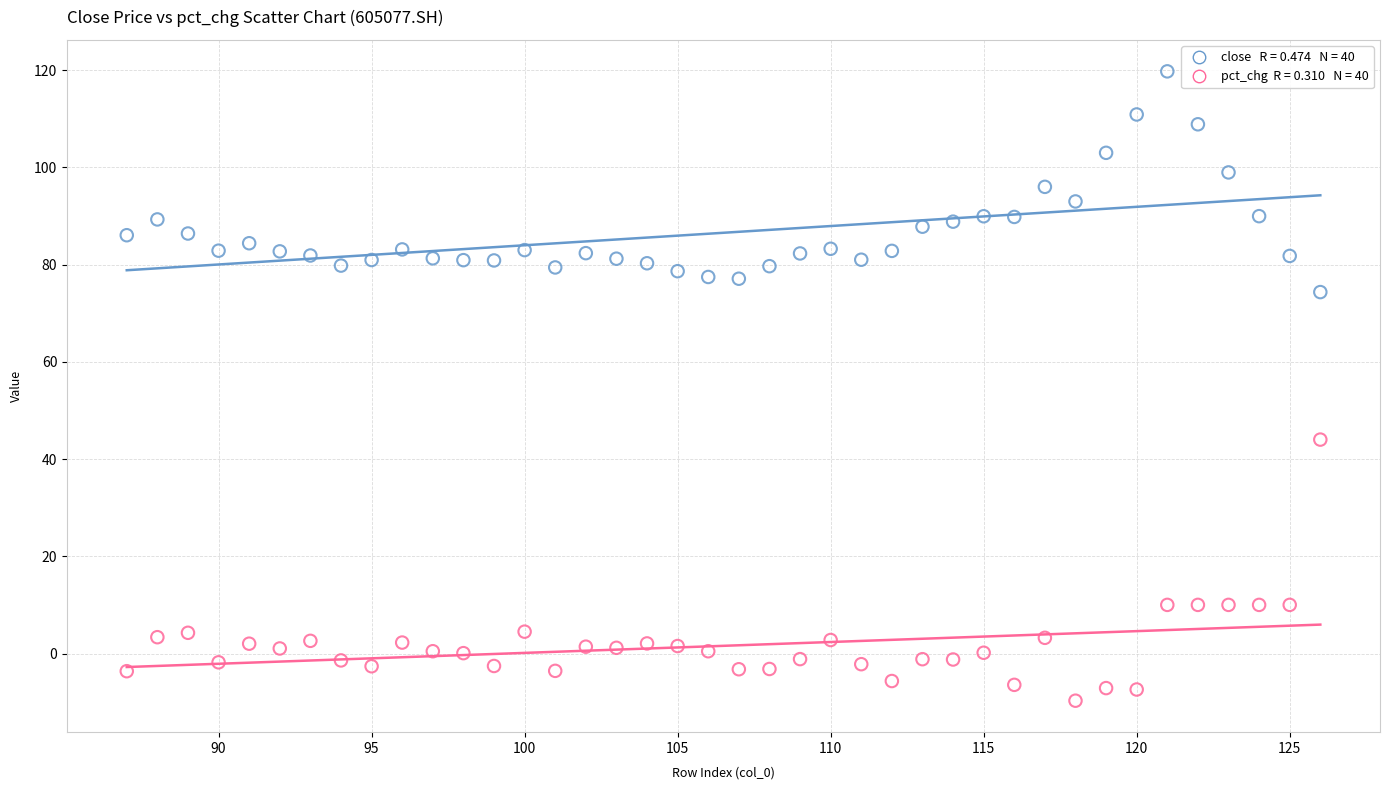

Across all data points, what is the range of Y values (max minus min)?

129.5